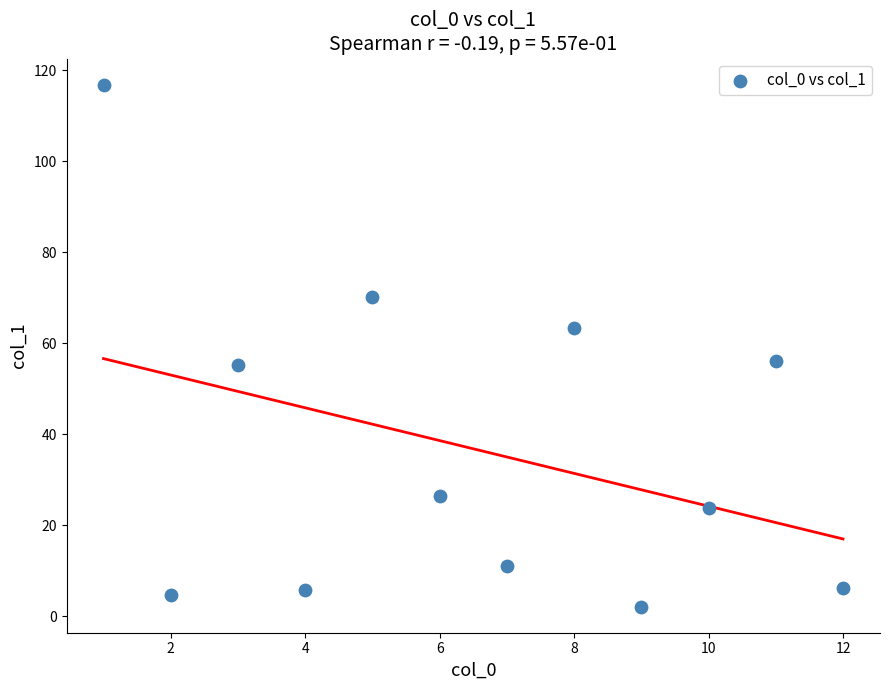

What is the range of X values (max minus min)?

11.0